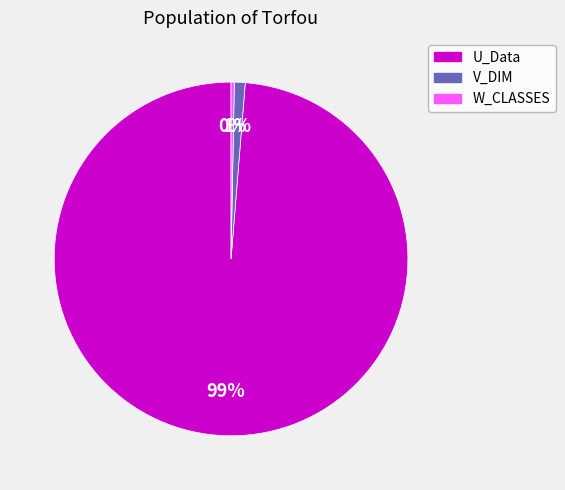

Which slice is the smallest?

W_CLASSES